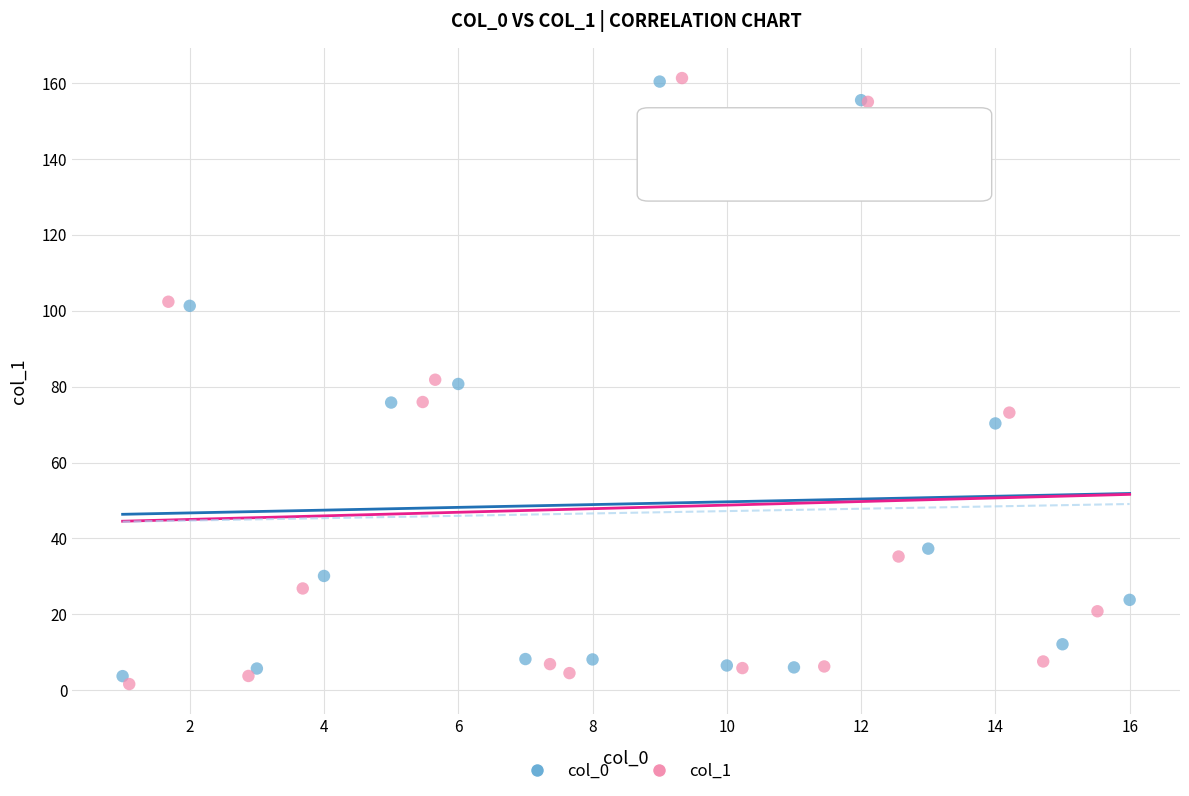

Which series has the largest Y range (max minus min)?

col_1